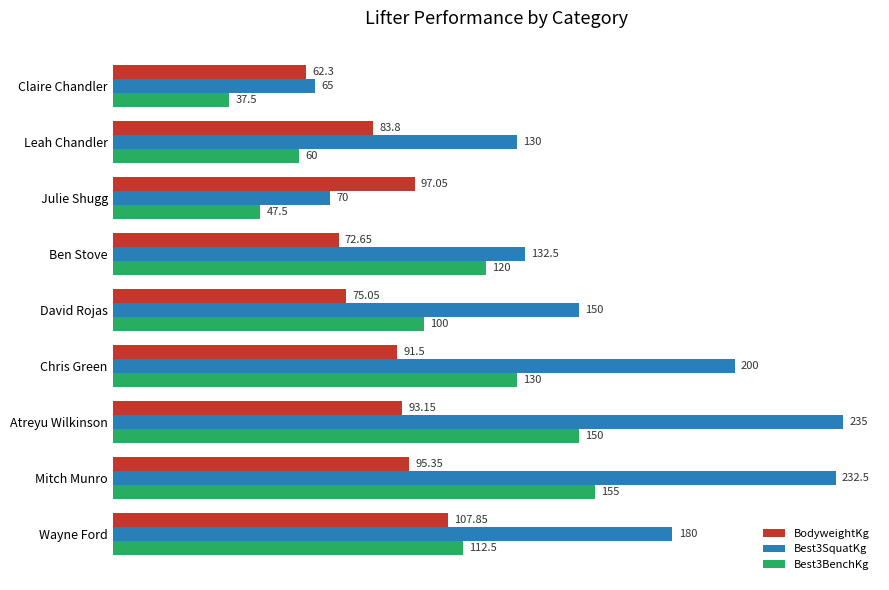

What is the sum of all BodyweightKg values?

778.7